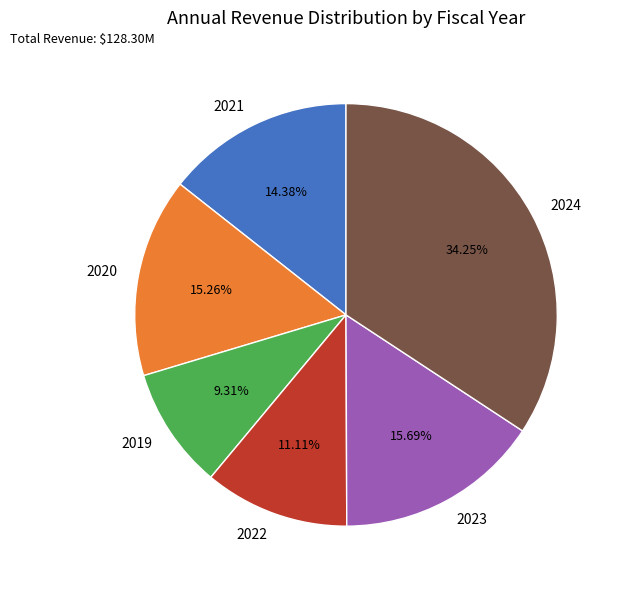

Which slice is the smallest?

2019